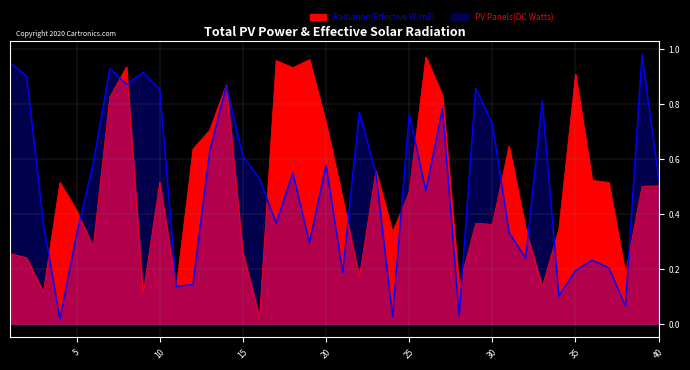

True or false: PV Panels(DC Watts) has a value of 1.1 at 25.

False